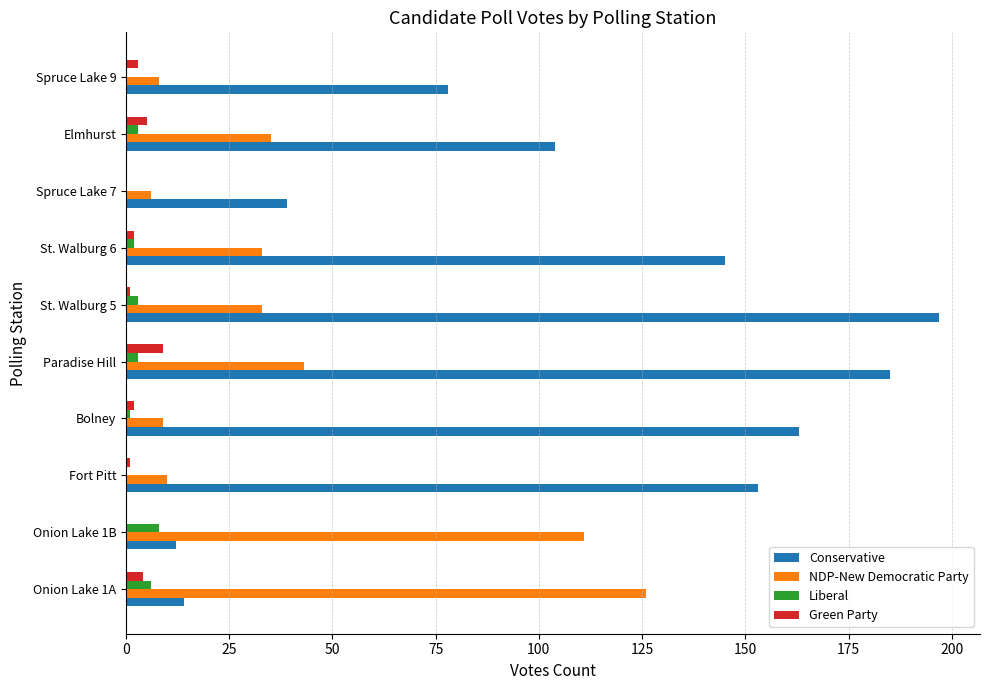

Which category has the highest value in the Green Party series?

Paradise Hill